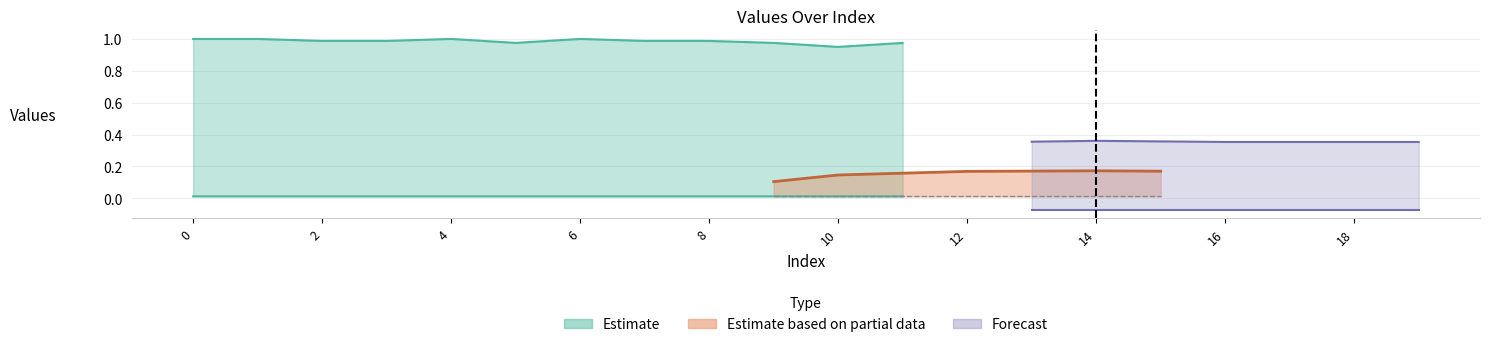

What is the minimum value shown in the chart?

-0.1